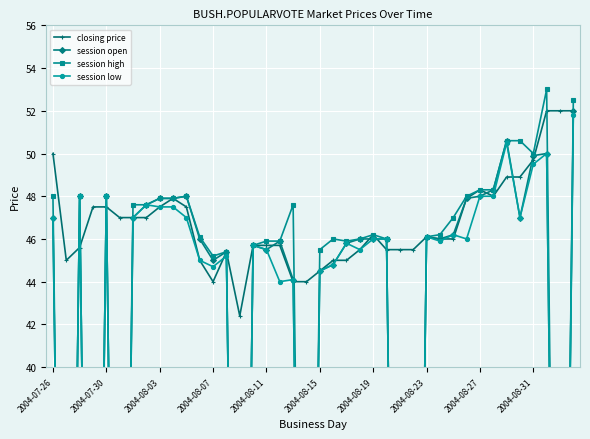

What is the average value of the session low series?

37.4